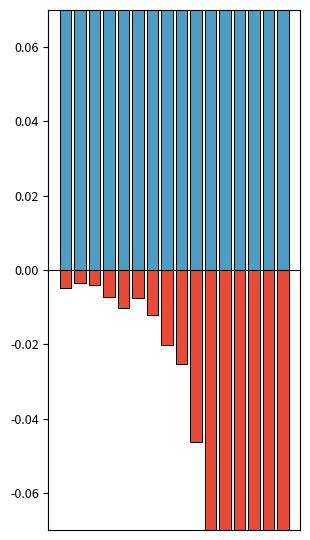

What are all the series names shown in the legend?

patients_recovered, patients_deceased